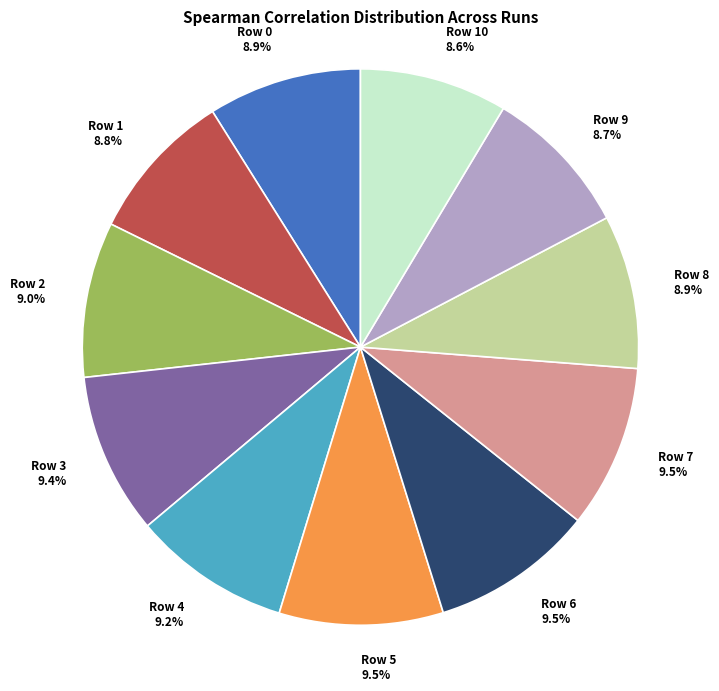

Between Row 1 8.8% and Row 3 9.4%, which is larger?

Row 3 9.4%